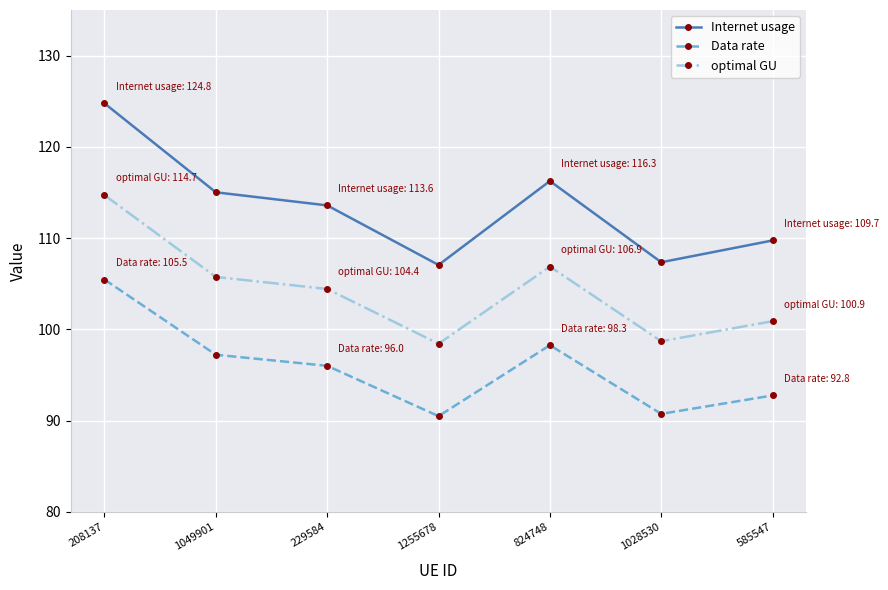

The Internet usage series shows 107.4 at 1028530. True or false?

True